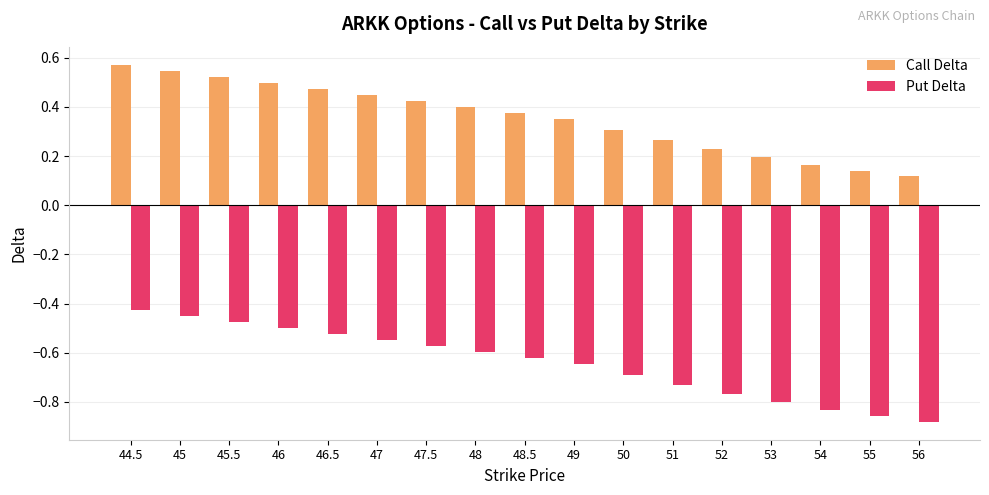

Which series has the widest spread of values?

Put Delta